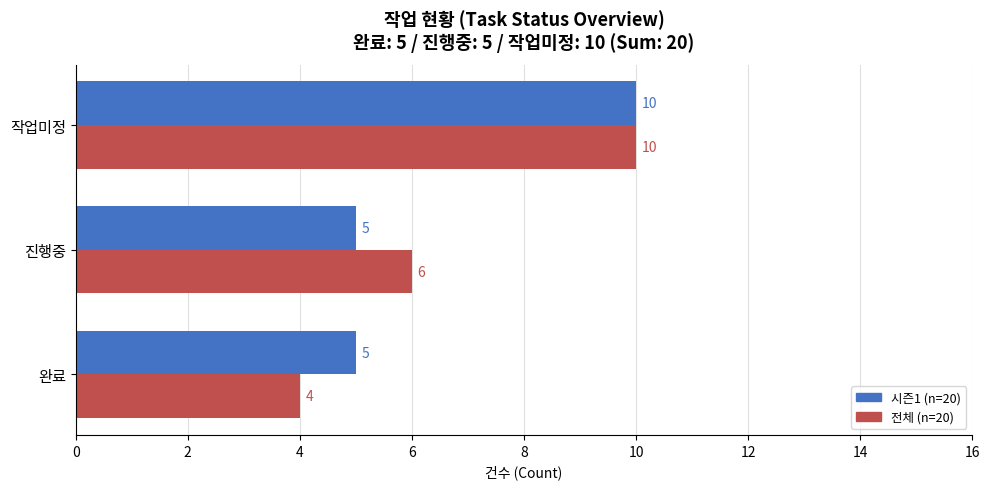

What is the difference between the maximum and minimum values in the 시즌1 (n=20) series?

5